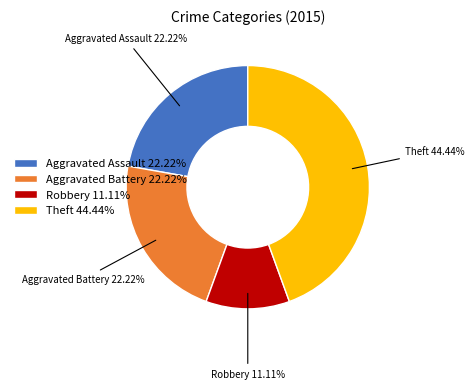

Is there a majority slice in this chart?

No